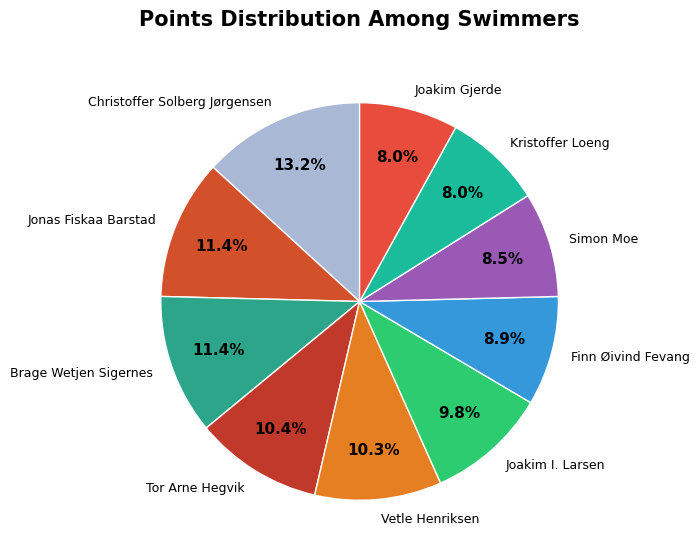

To the nearest percent, what is the combined percentage of Tor Arne Hegvik and Jonas Fiskaa Barstad?

22%